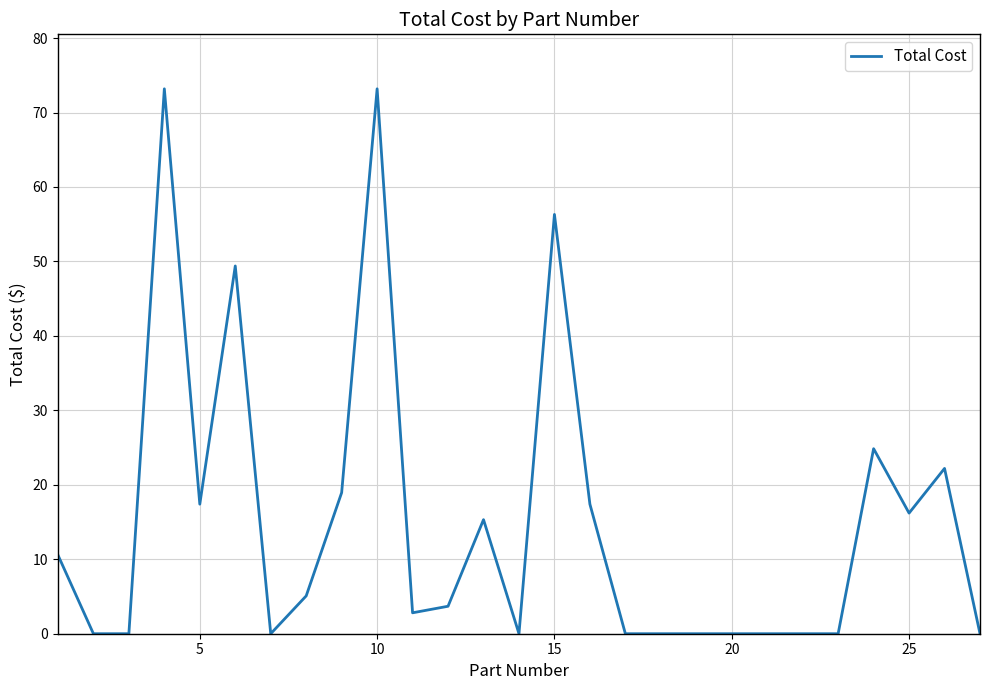

What is the difference between the maximum and minimum values?

73.2